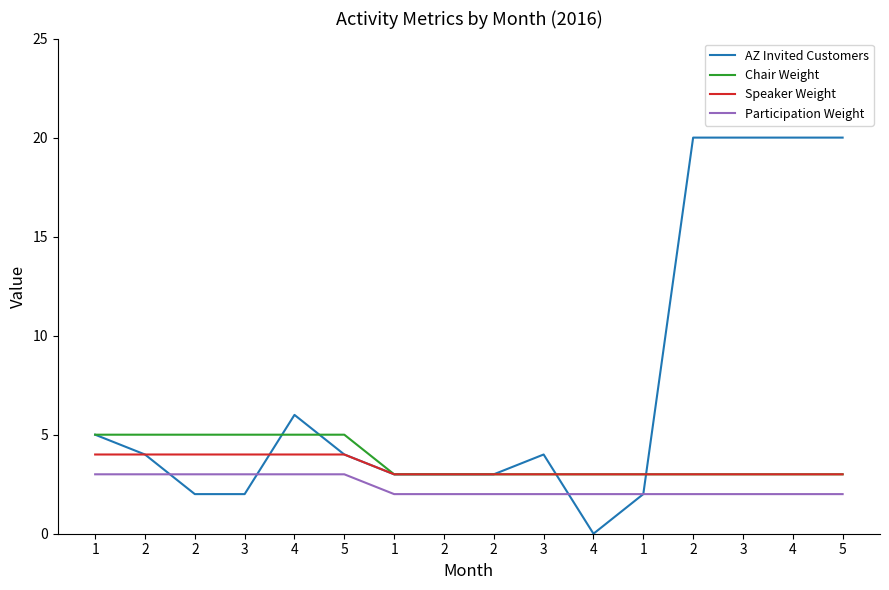

What value does the Speaker Weight series have at 3?

3